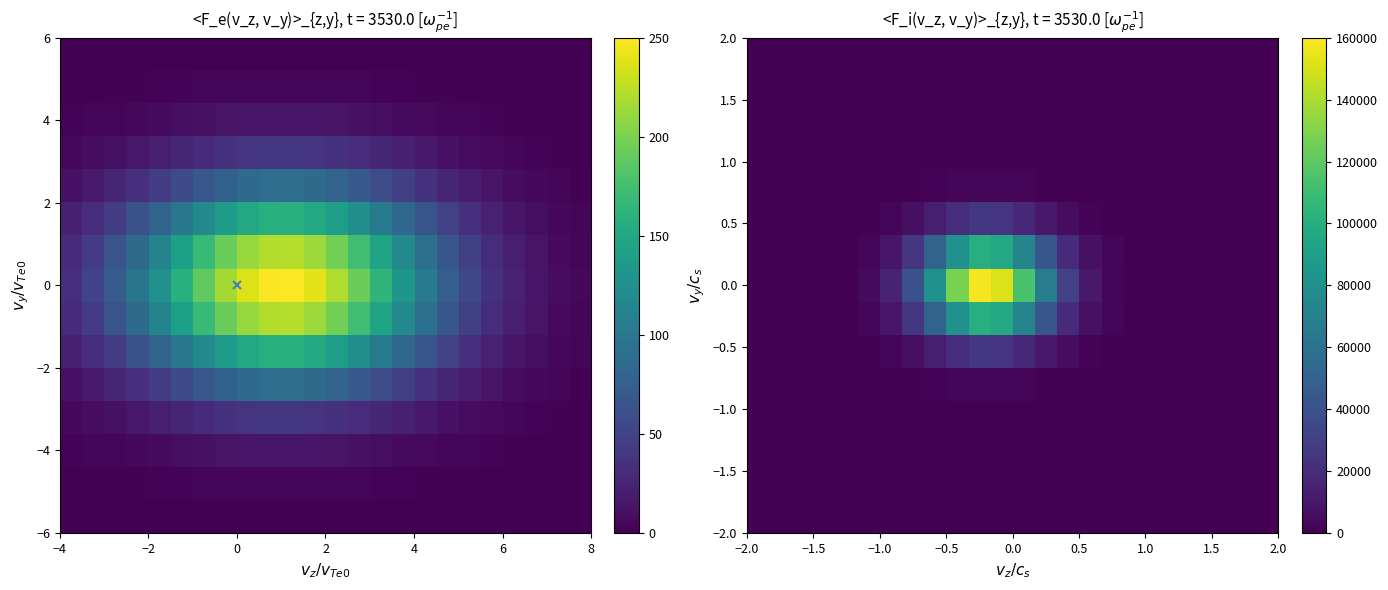

At how many categories does at least one series exceed 70229?

5